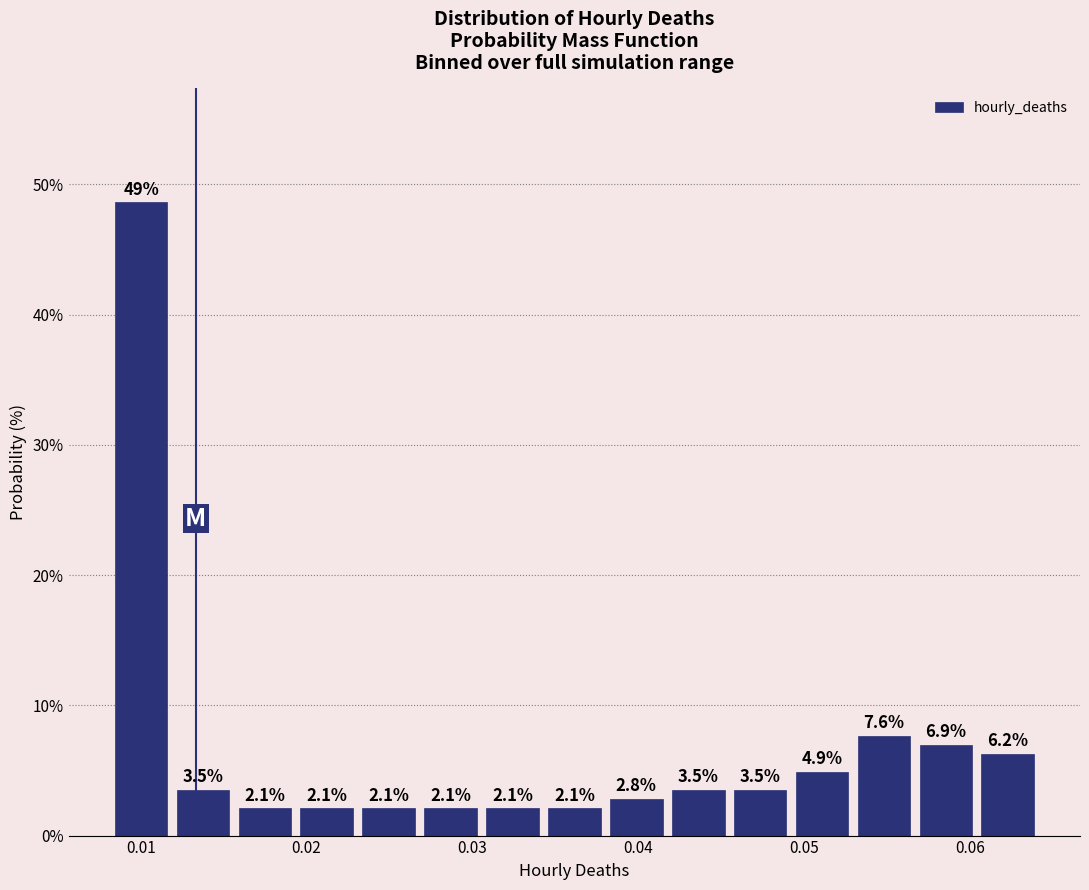

Around what value on the x-axis is the tallest bar? Give the approximate position of its centre, as read against the axis.

0.010